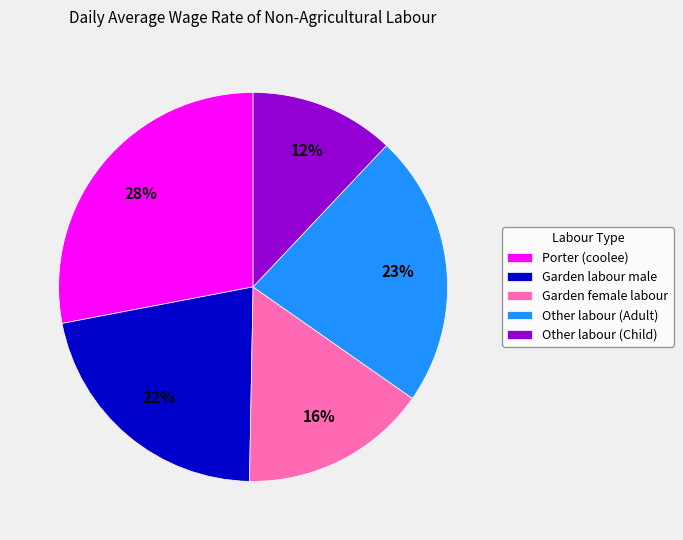

Does Garden labour male represent more than half of the total?

No